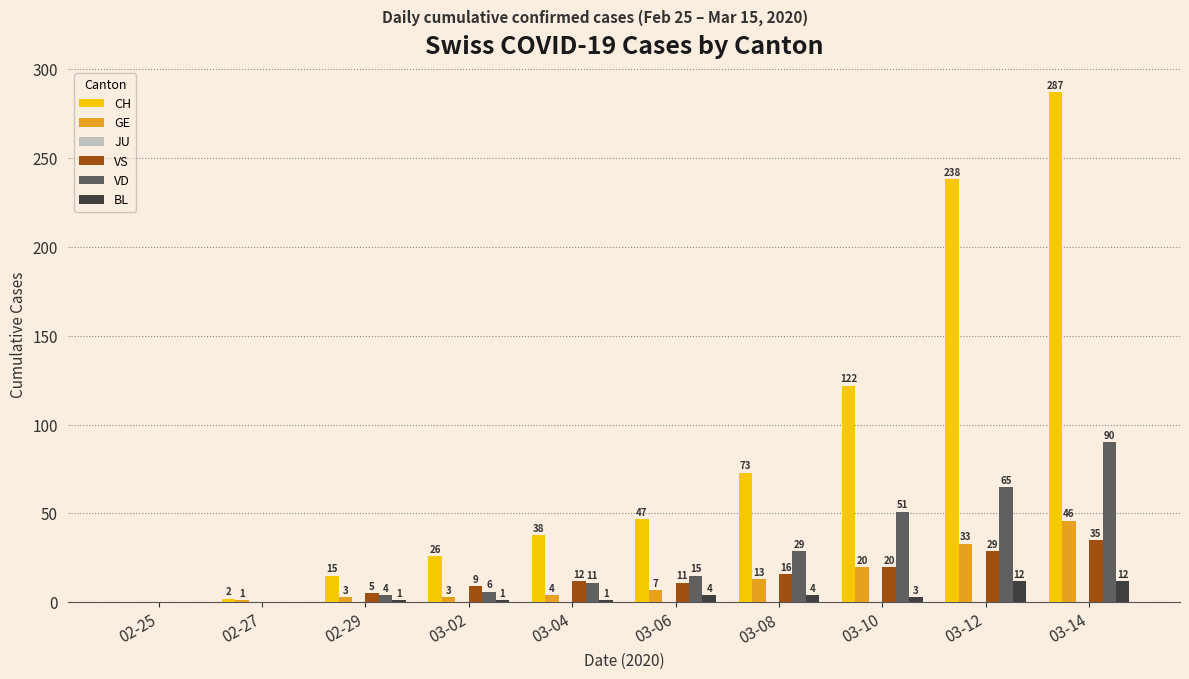

What is the sum of the VD values at 02-29 and 02-27?

4